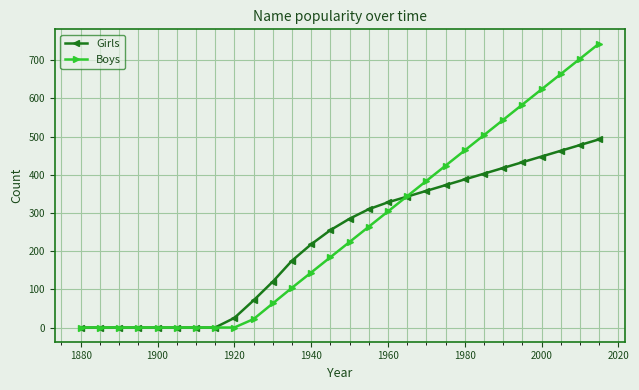

What is the highest value of the Girls series?

493